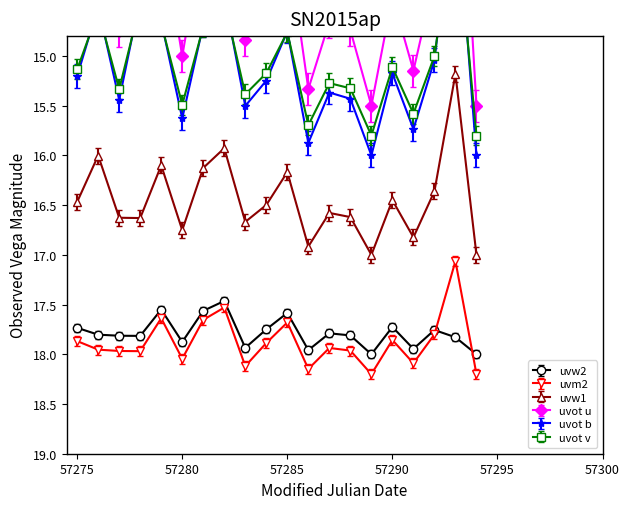

True or false: uvm2 has more than 0 interior local peaks.

True